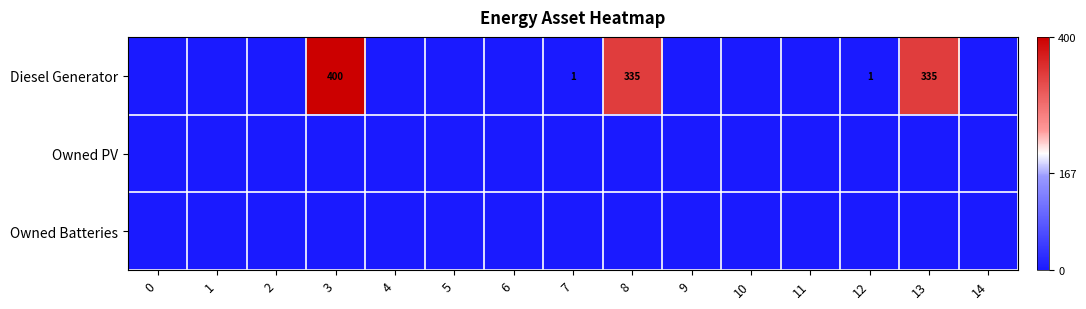

True or false: Diesel Generator has a value of 1 at 12.

True